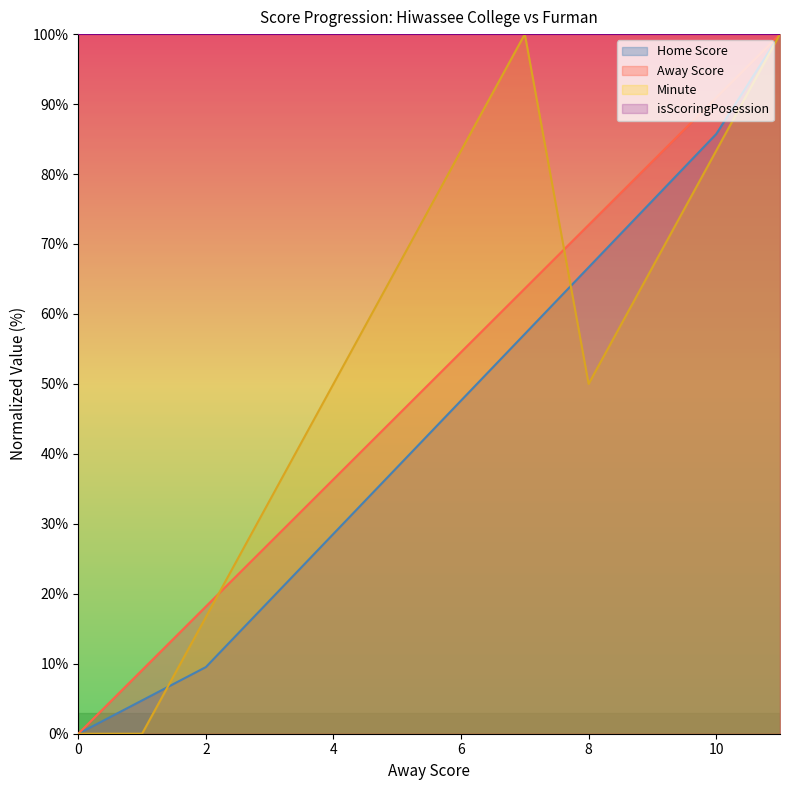

How many data points in Away Score are less than 54?

6